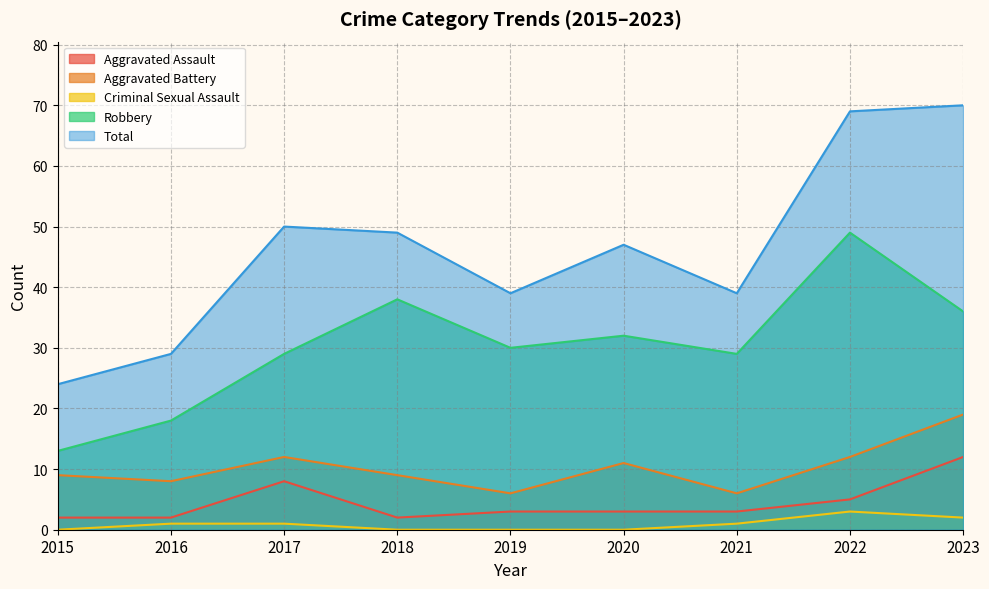

How many data points in Criminal Sexual Assault are less than 1?

4